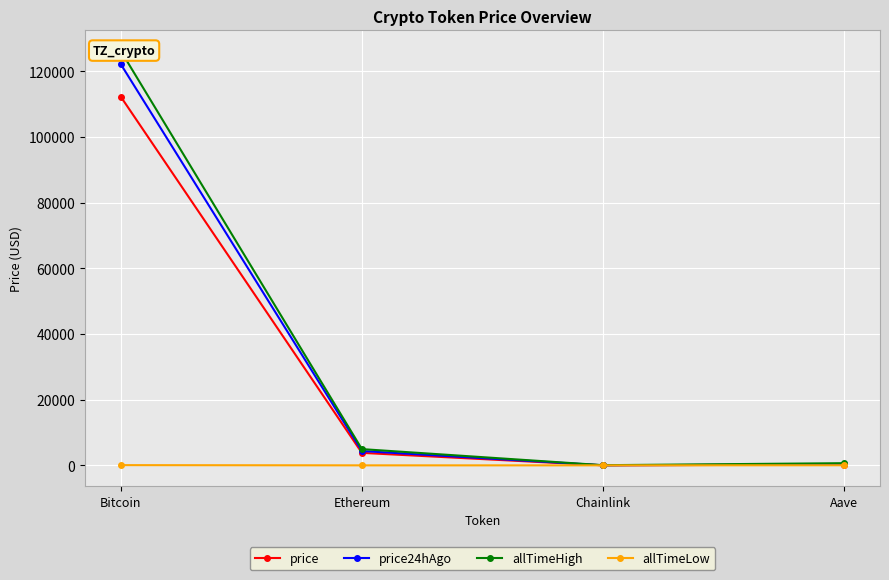

What is the sum of the allTimeLow values at Ethereum and Chainlink?

0.6